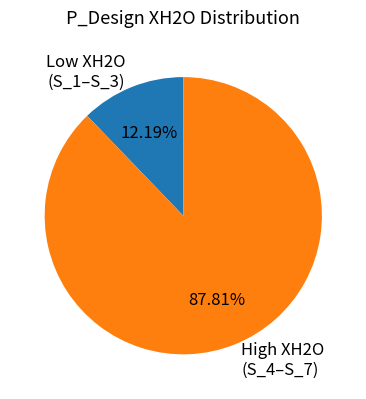

Do Low XH2O (S_1–S_3) and High XH2O (S_4–S_7) together represent more than half of the pie?

Yes